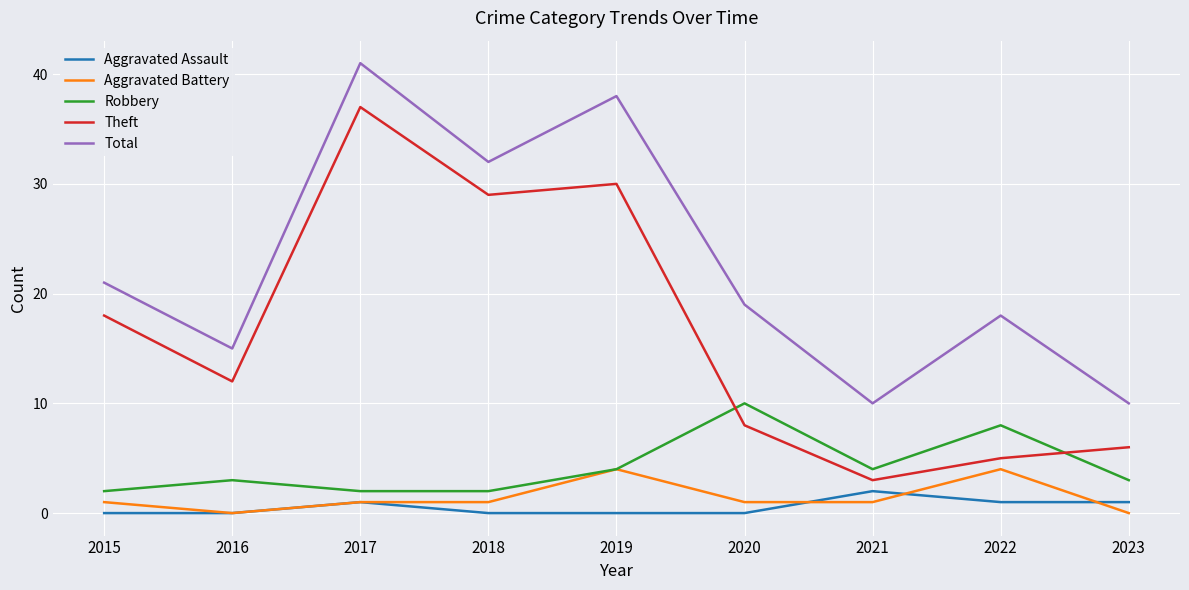

True or false: Total and Theft intersect in this chart.

False